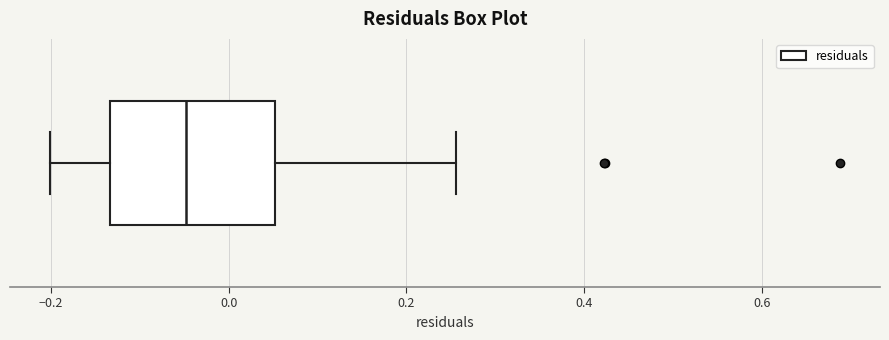

Read this box plot against the x-axis: the position of the median line, the range covered by the box, and the ends of both whiskers. The values are not printed on the chart, so give them approximately, as read against the axis.

median -0.04, box -0.14 to 0.06, whiskers -0.20 to 0.26